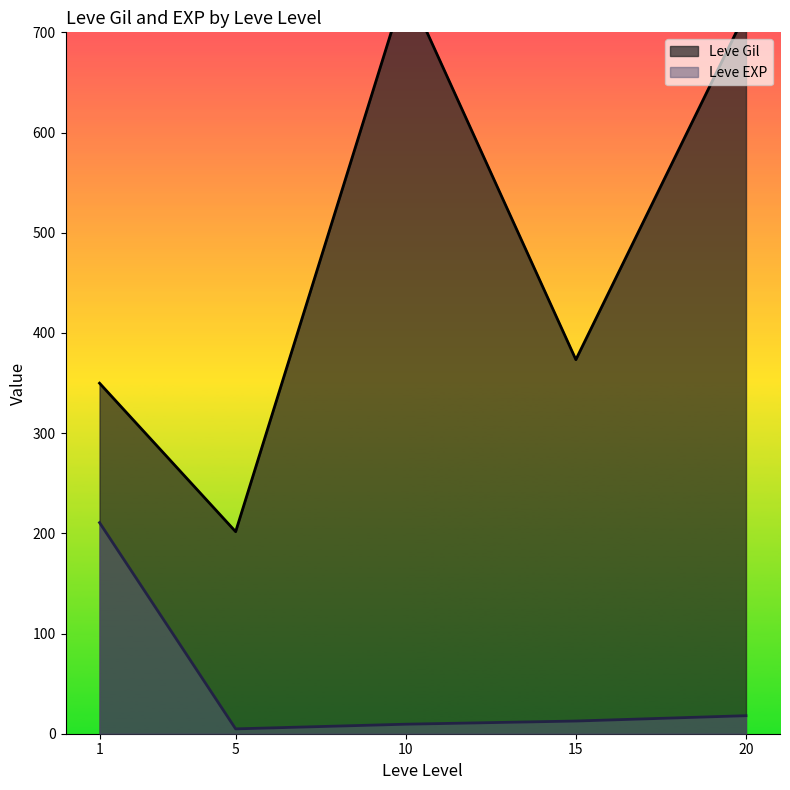

What is the total value across all series at 10?

999